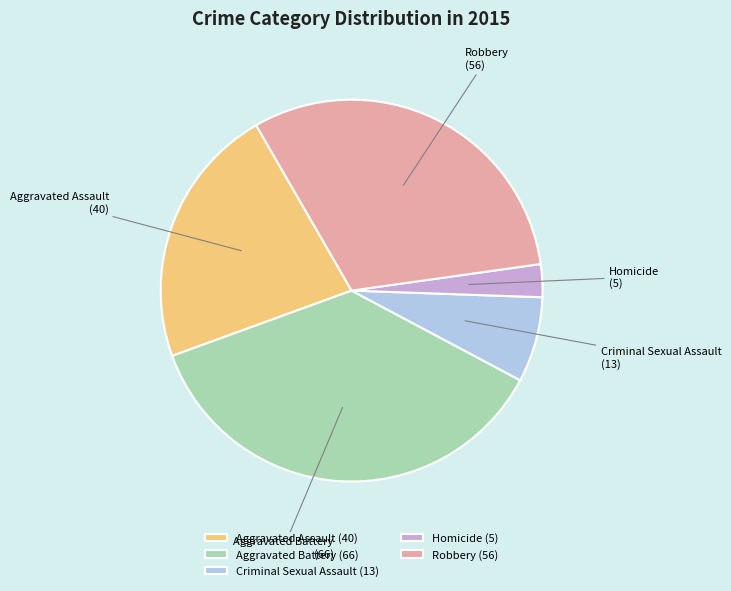

Is the sum of Aggravated Battery and Aggravated Assault greater than half?

Yes